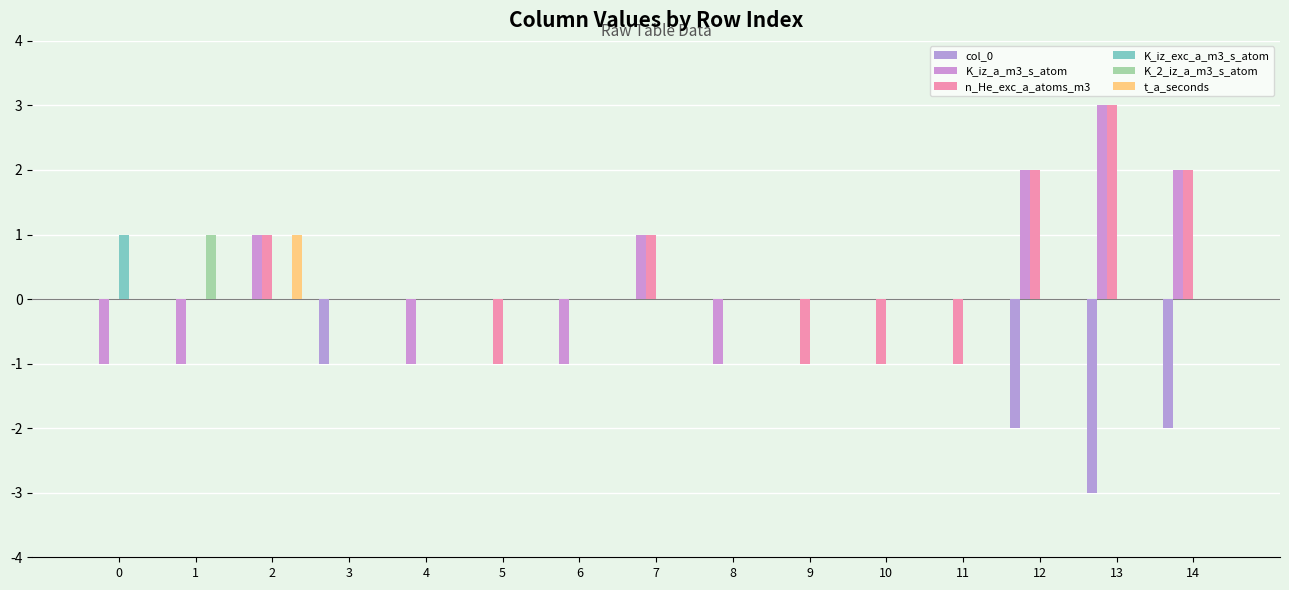

How many K_2_iz_a_m3_s_atom values are between 0 and 1?

15